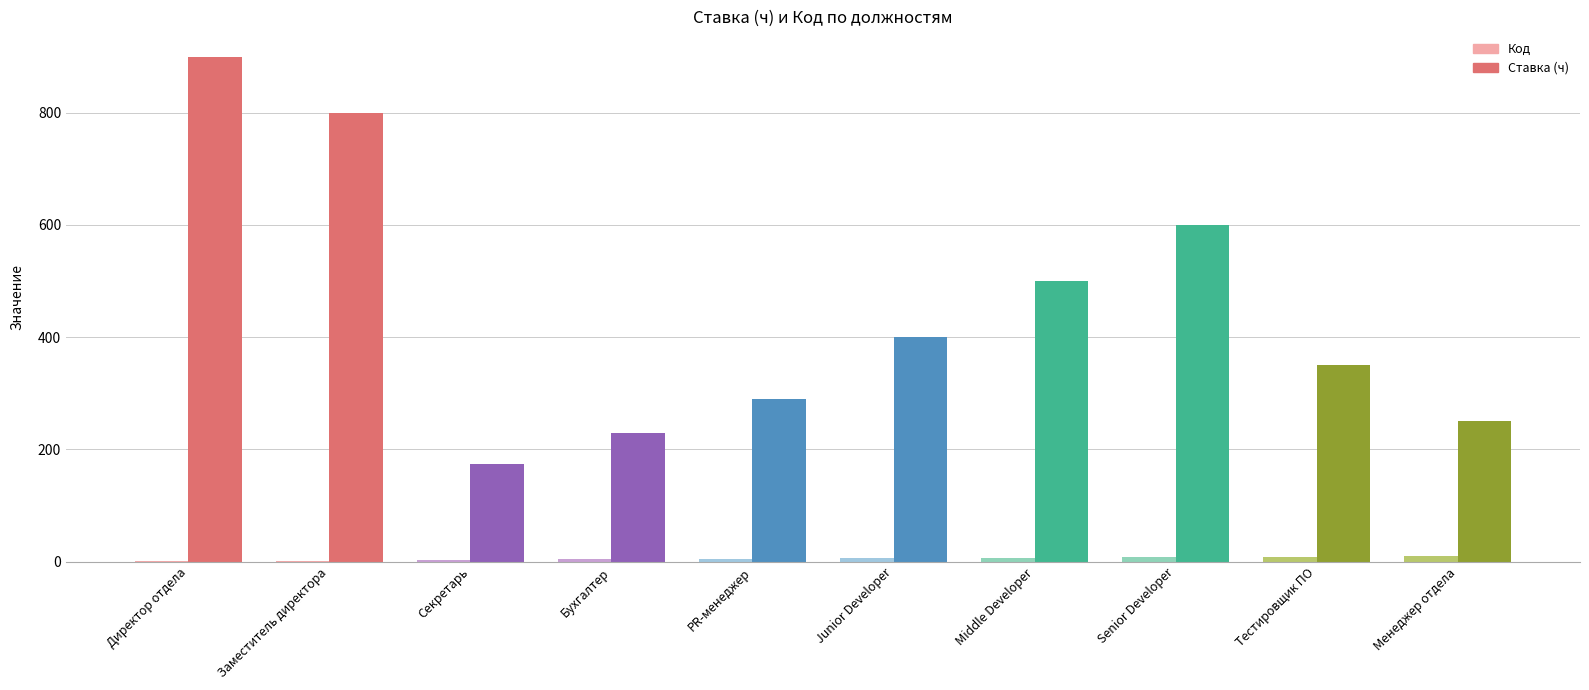

Count the number of categories in the chart.

10